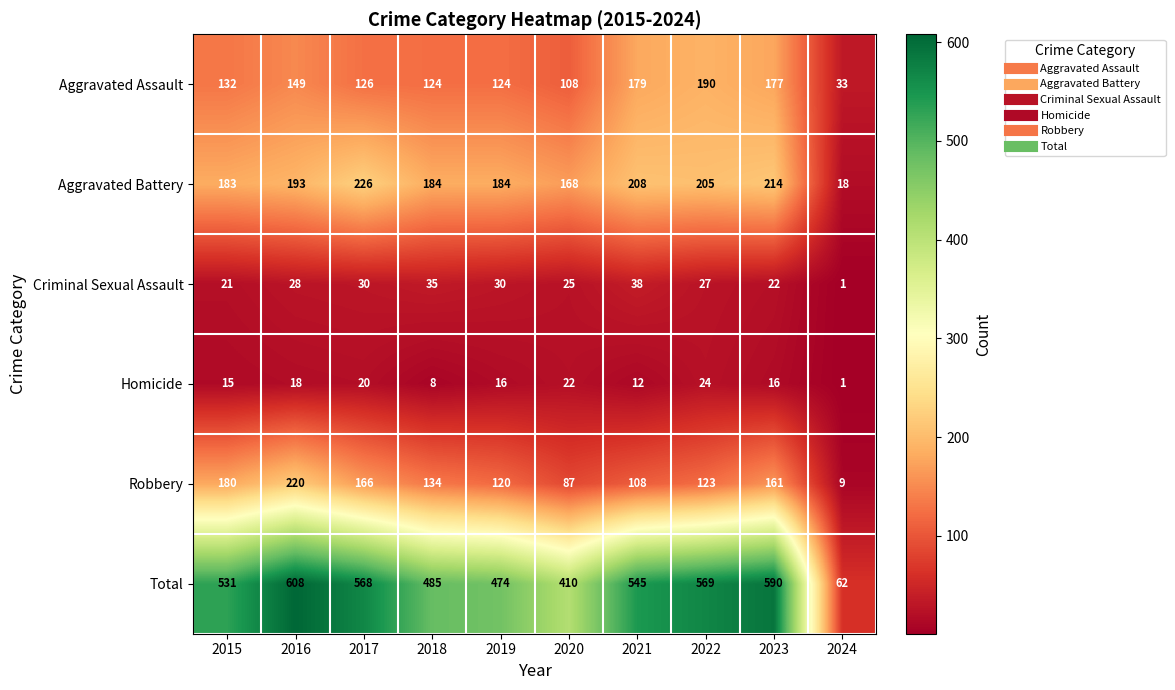

At which category does the chart reach its peak across all series?

2016